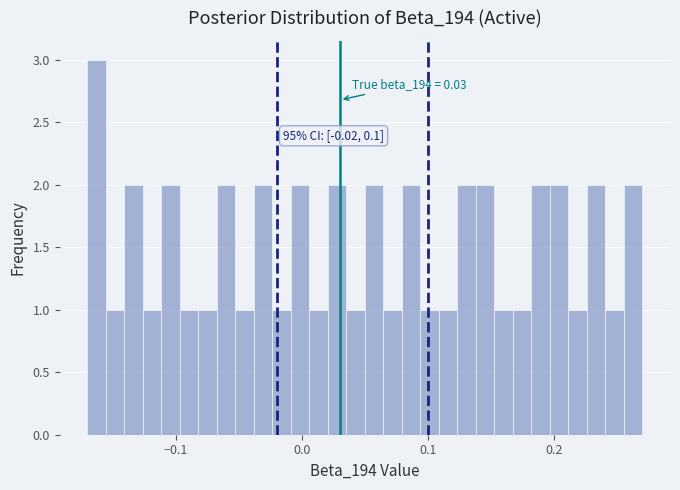

Around what value on the x-axis is the tallest bar? Give the approximate position of its centre, as read against the axis.

-0.16